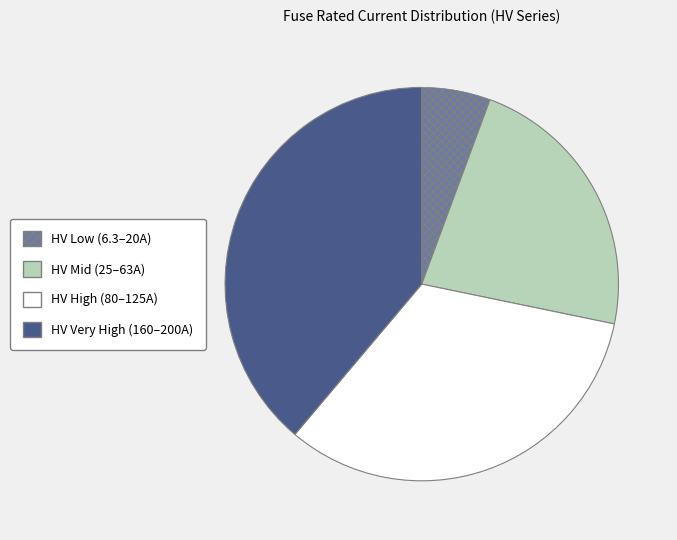

Does HV Mid (25–63A) account for over 50% of the chart?

No